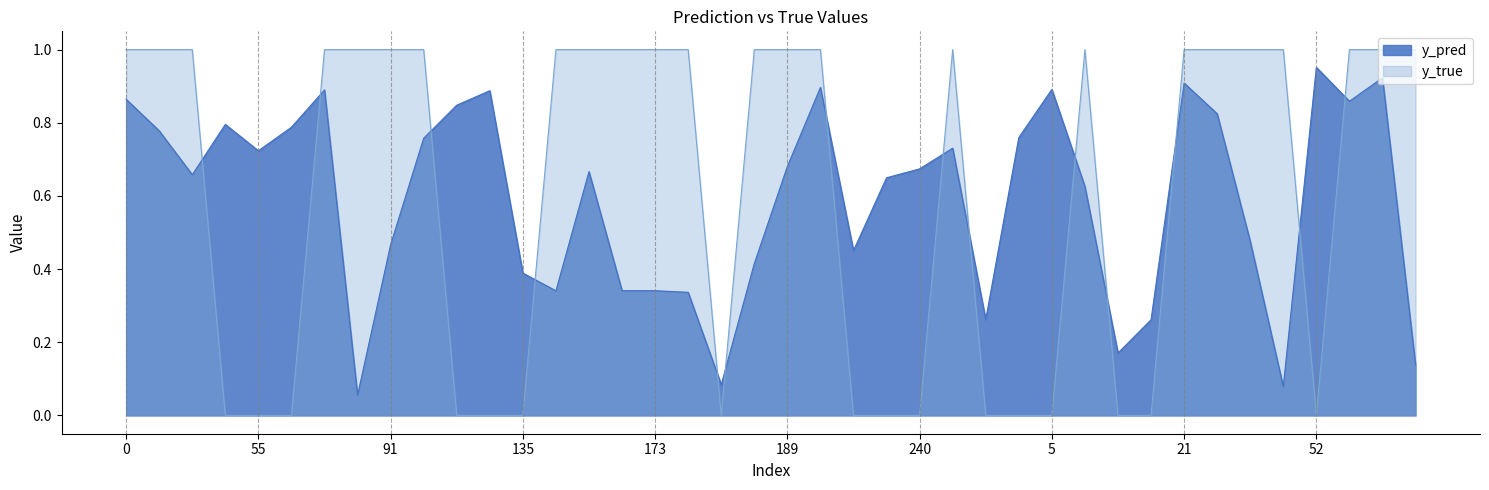

True or false: y_true and y_pred cross at least once.

True